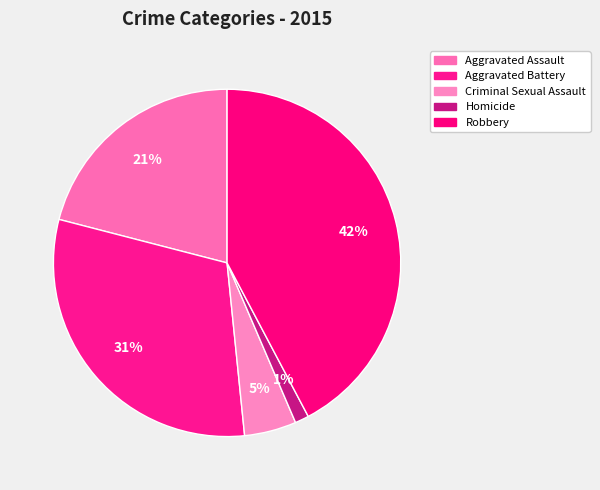

What percentage is the Robbery slice, to the nearest percent?

42%